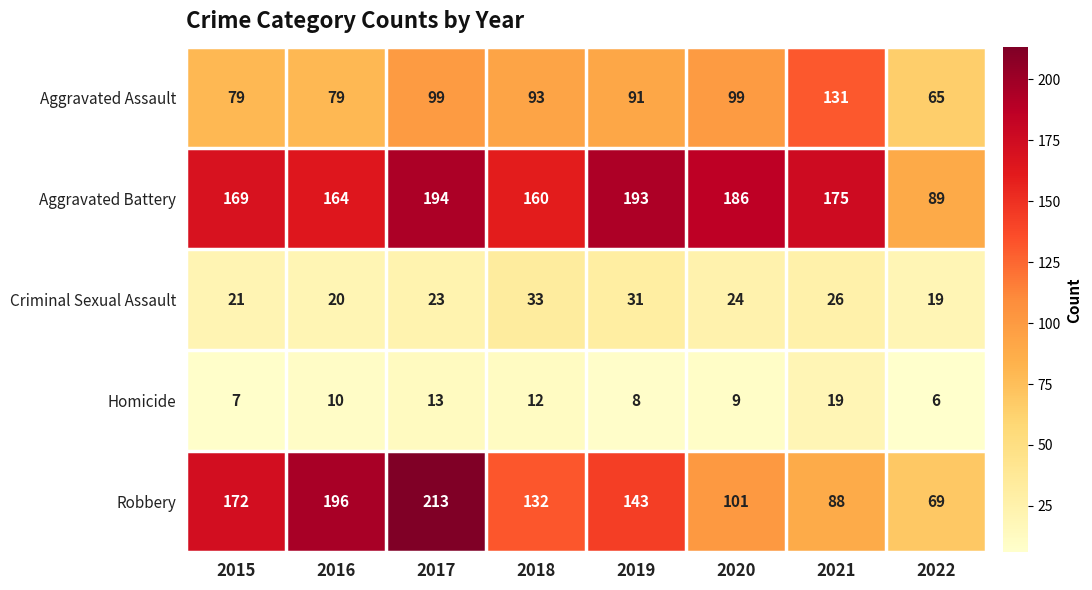

What is the maximum value shown in the chart?

213